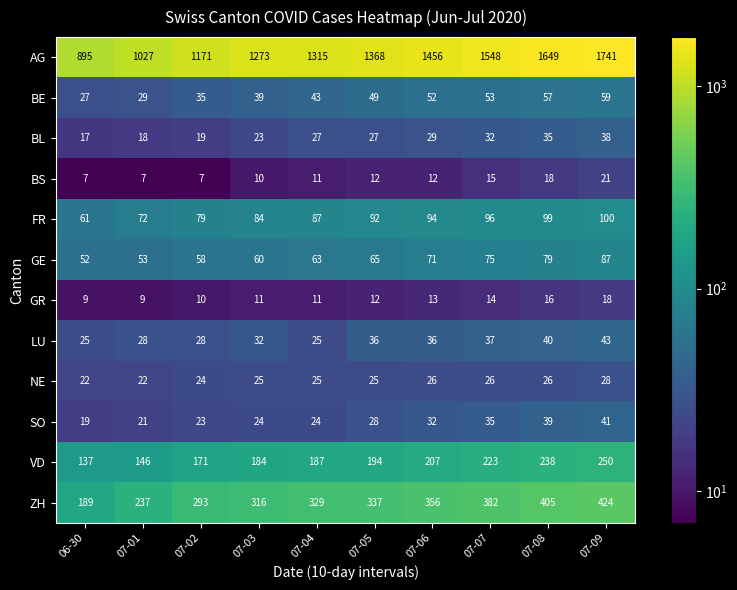

How many distinct data groups are displayed?

12